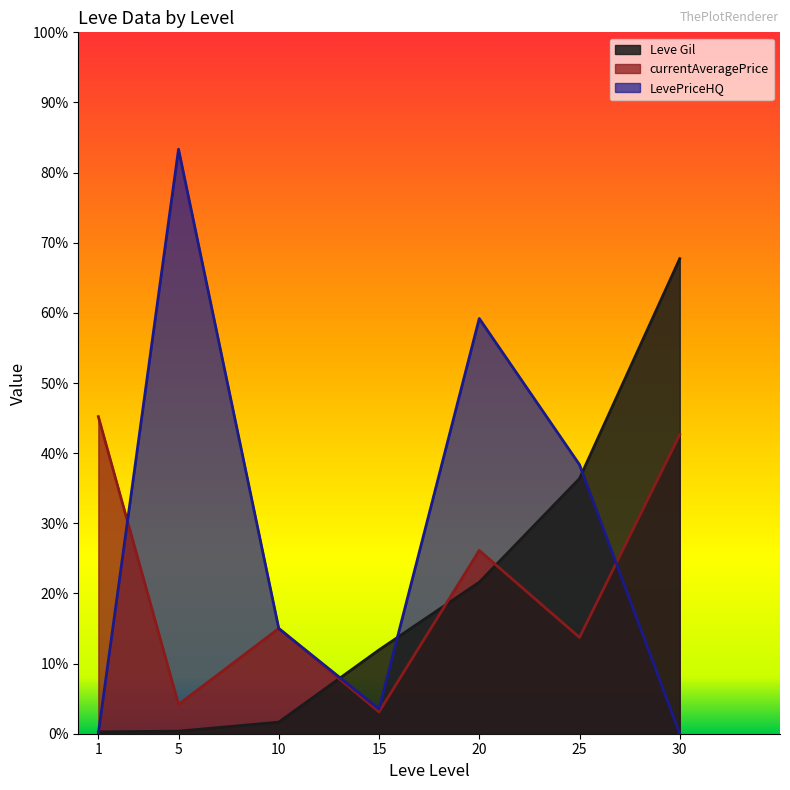

Which series changed the most between 1 and 25?

LevePriceHQ